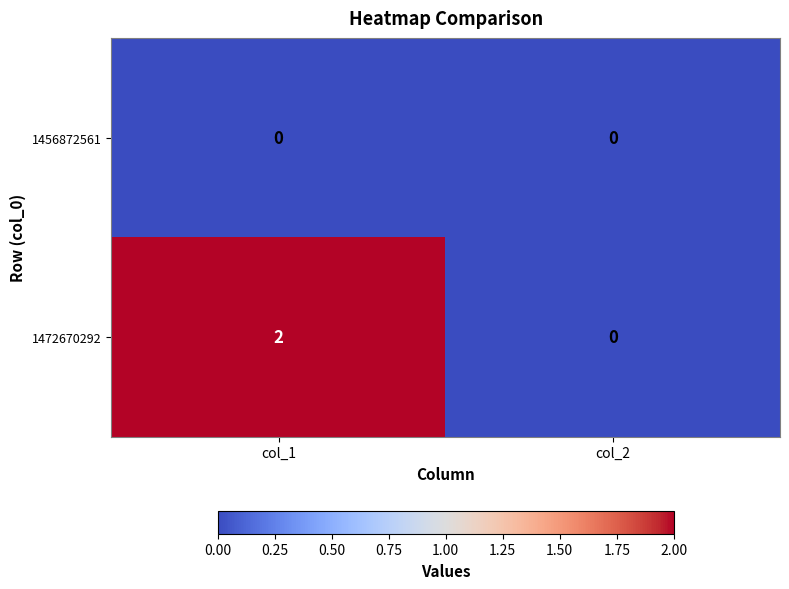

Count the number of categories in the chart.

2